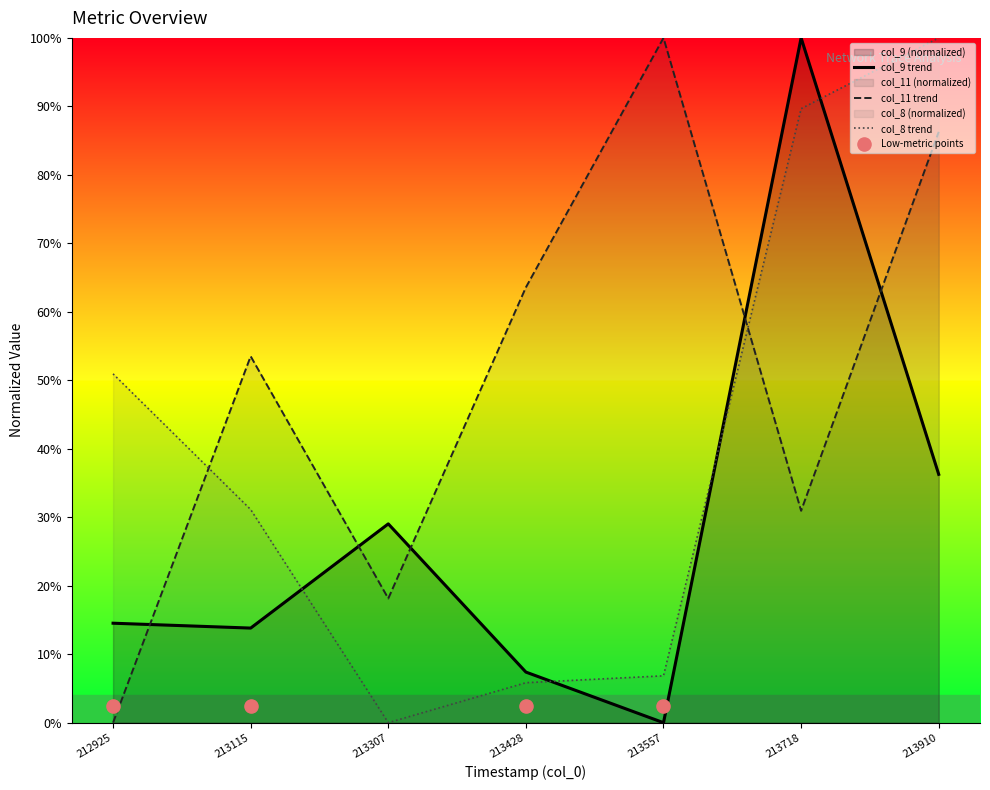

Is the value of col_9 trend at 213910 greater than the value of col_8 trend at 213307?

Yes